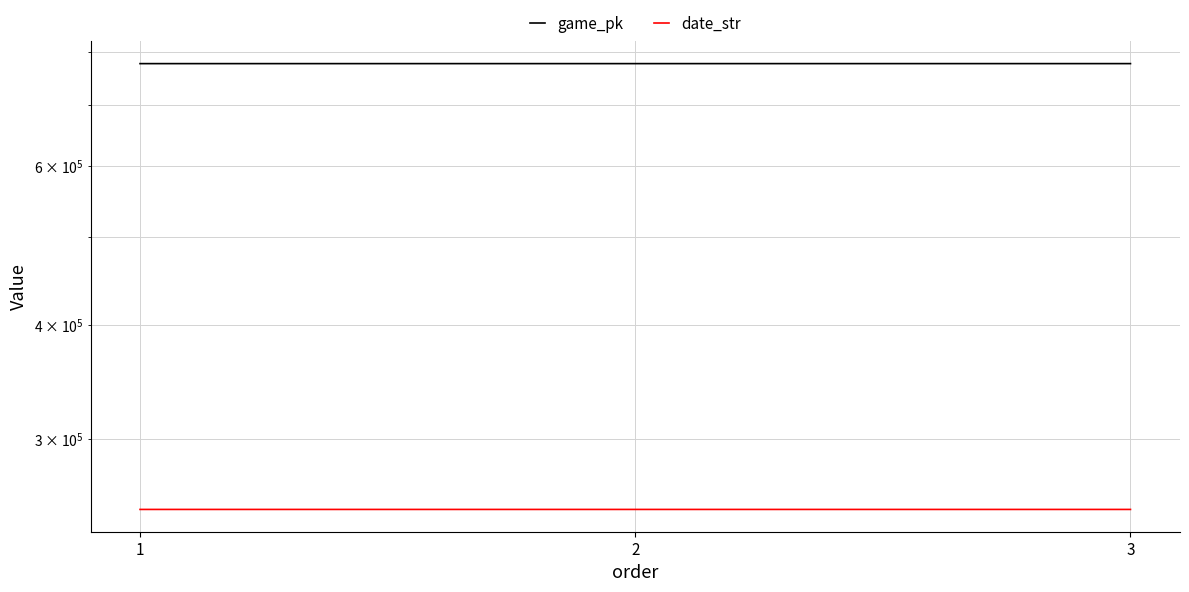

What is the value of the game_pk point at the 2nd from the left?

776996